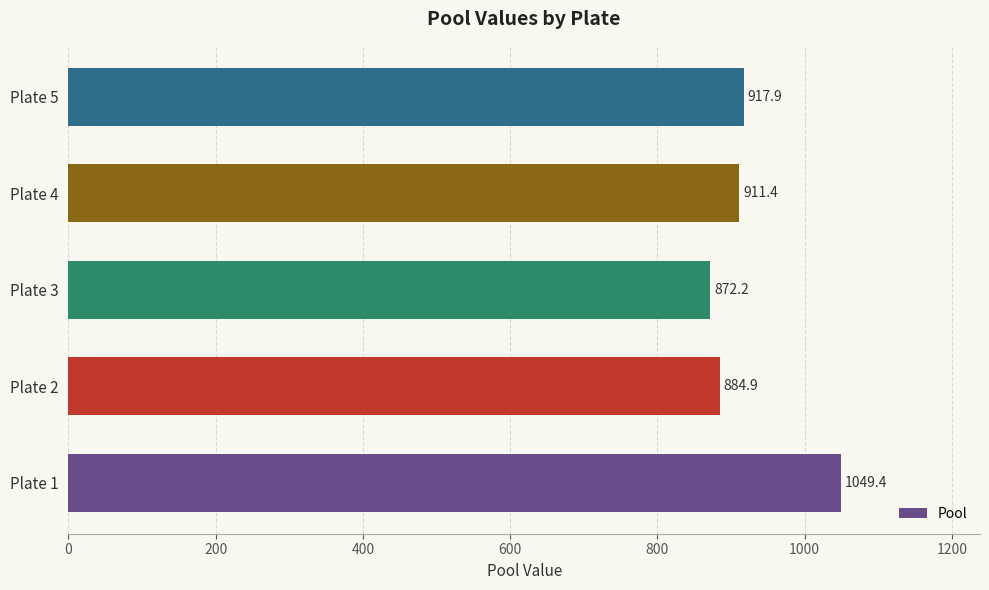

What is the minimum value shown in the chart?

872.2